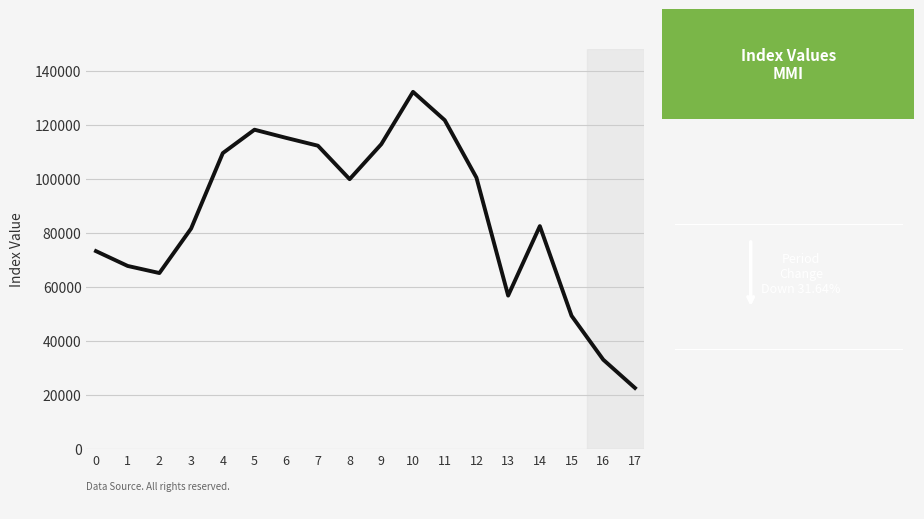

Is this an area chart (filled region under the line)?

No